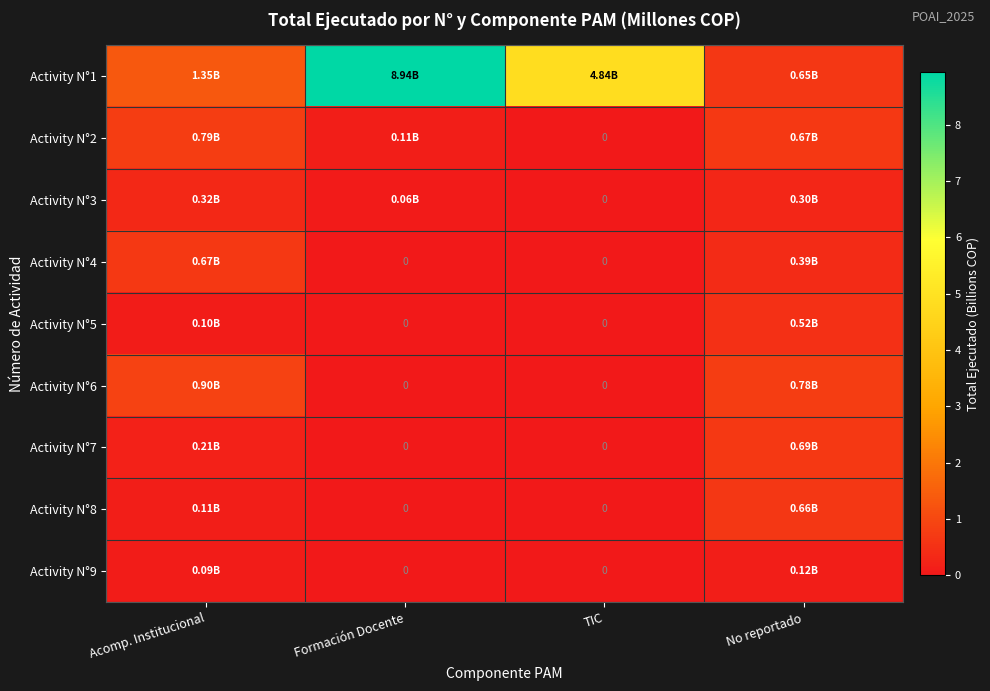

List the series in order of their peak value, highest first.

Activity N°1, Activity N°6, Activity N°2, Activity N°7, Activity N°4, Activity N°8, Activity N°5, Activity N°3, Activity N°9